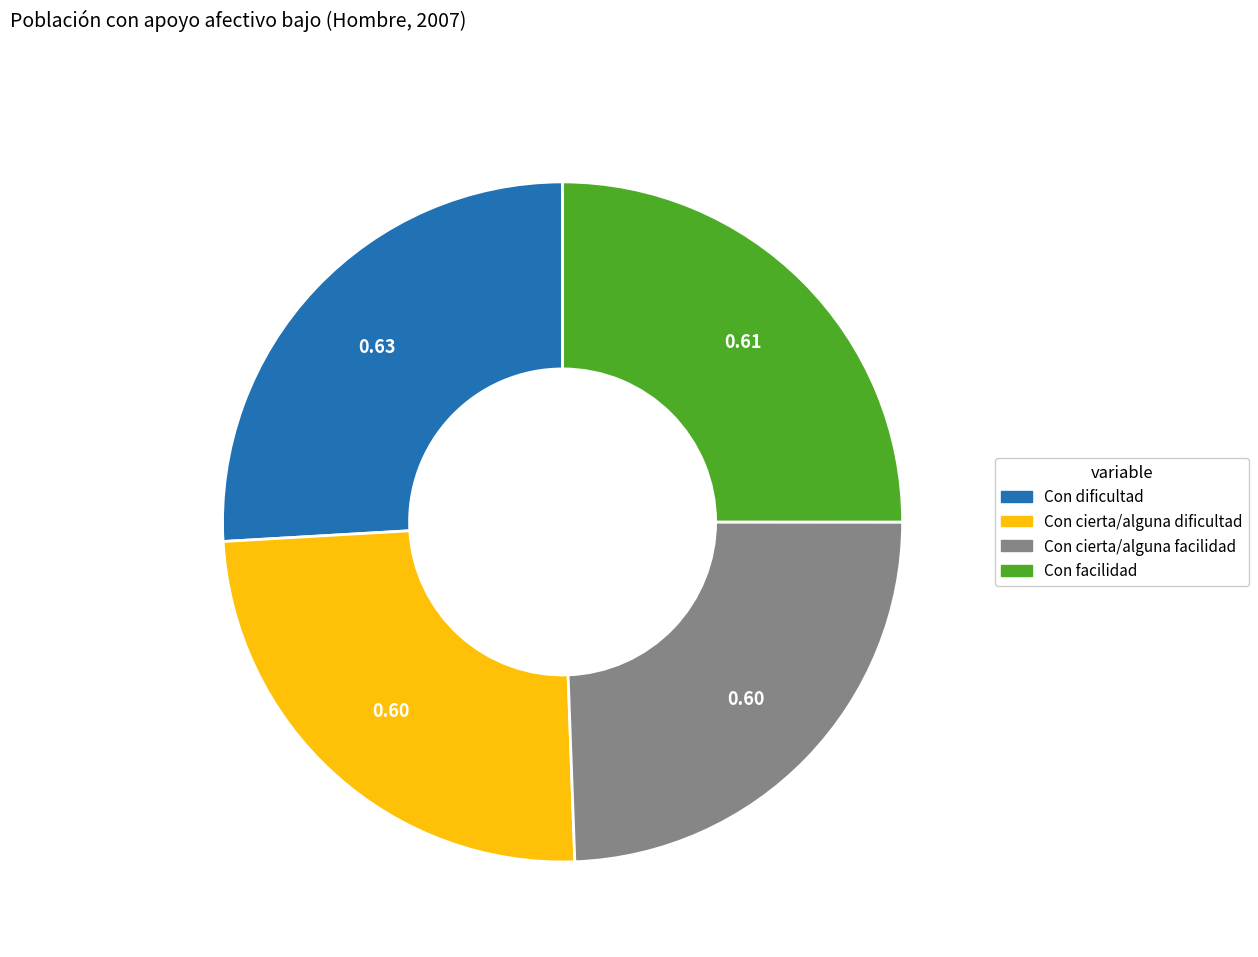

What is the largest slice in the pie chart?

Con dificultad